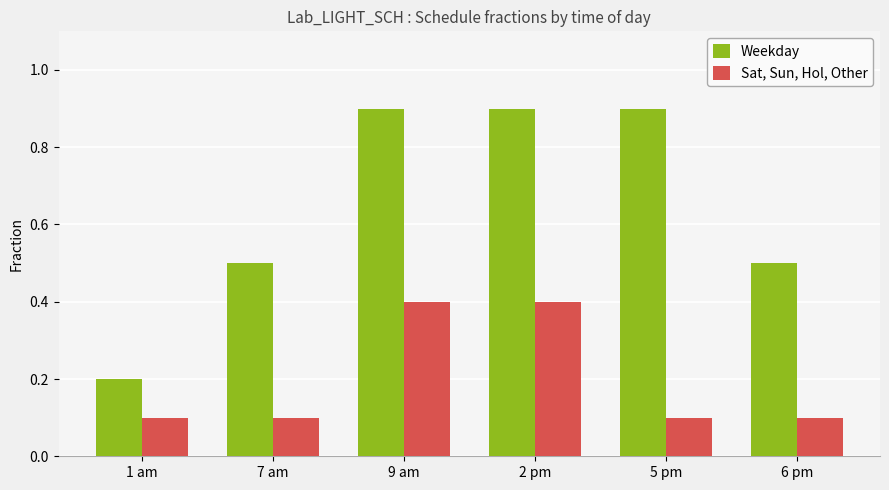

What position from the left is 6 pm?

6